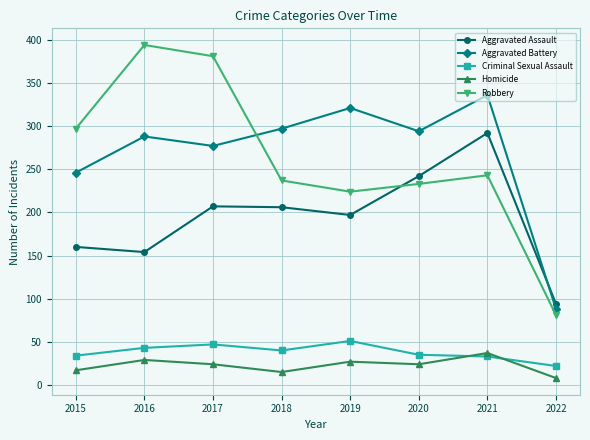

How many distinct data groups are displayed?

5